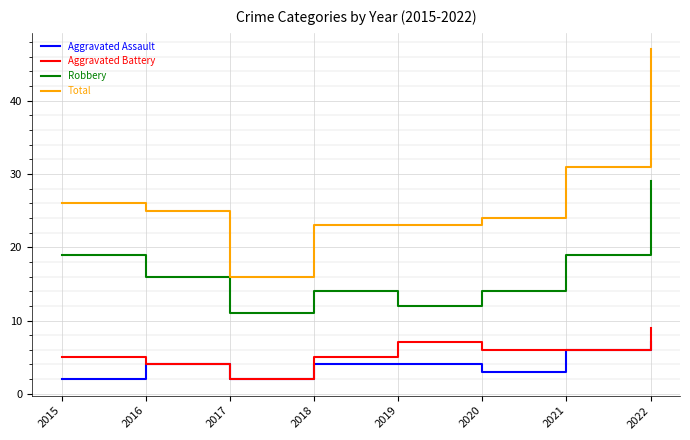

What is the approximate value of Robbery at 2017?

11